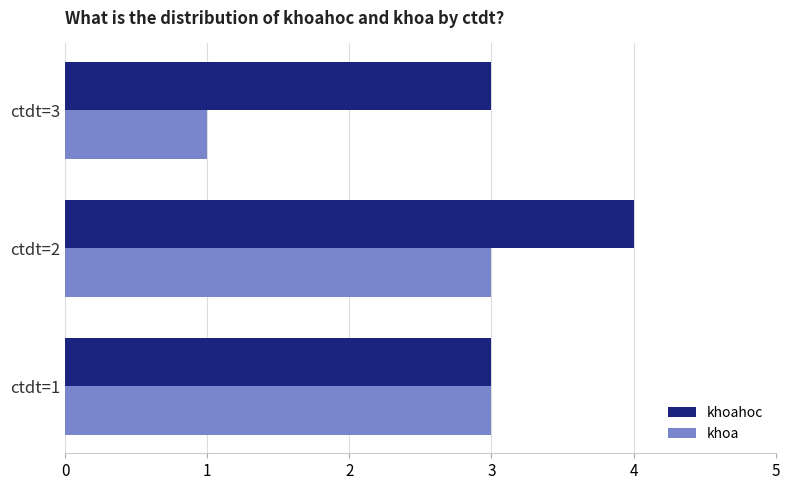

How many khoa values are between 1 and 3?

3